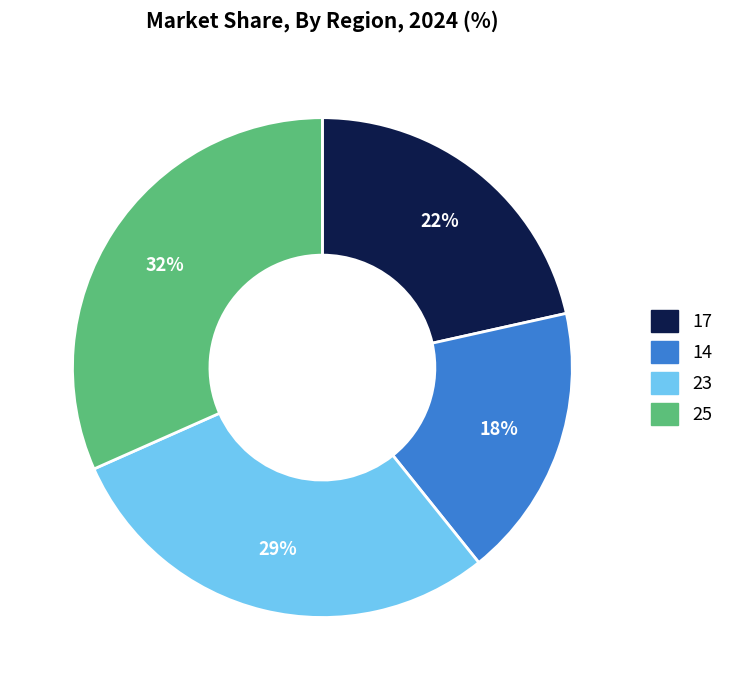

Between 23 and 14, which is larger?

23